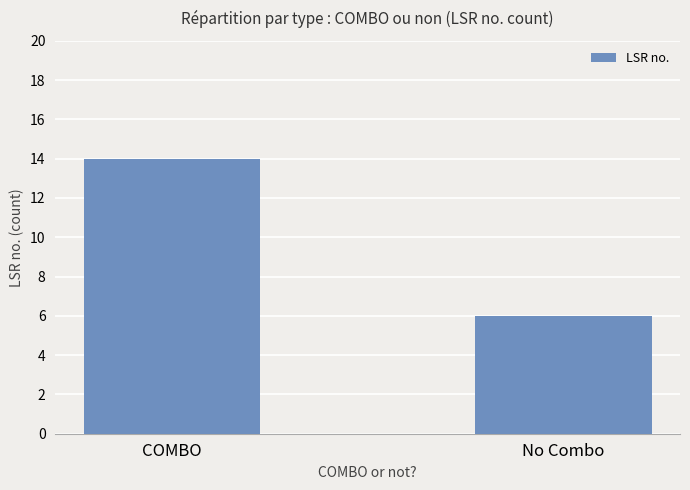

Which has a higher value, No Combo or COMBO?

COMBO